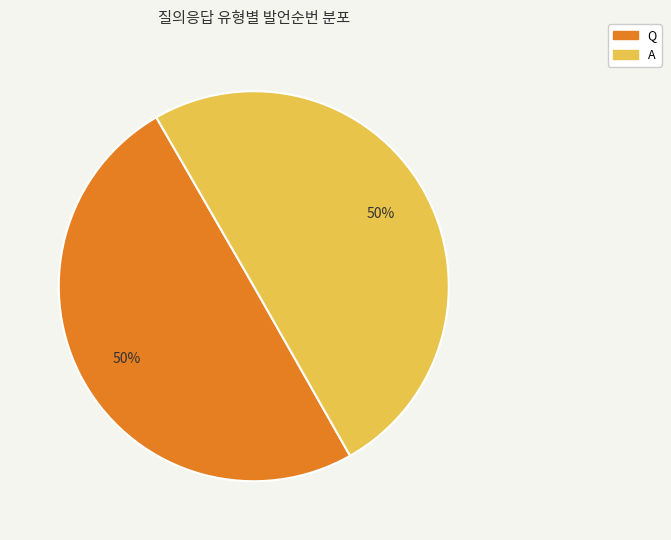

Approximately how many times larger is the value at Q compared to A?

1.0